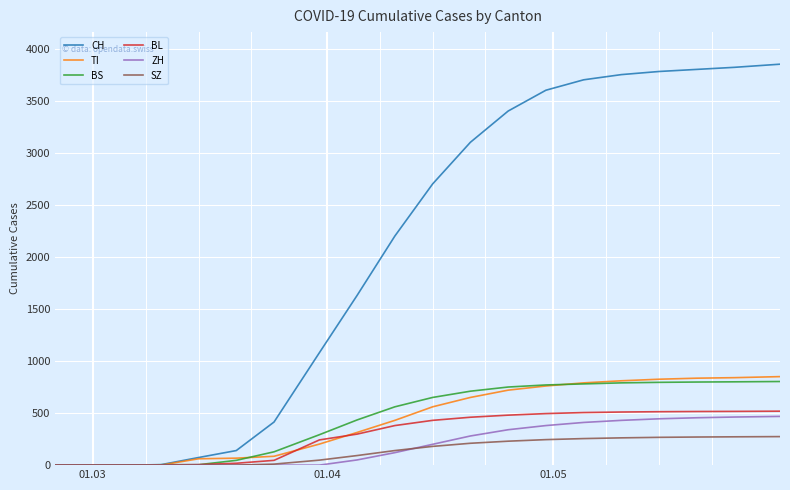

What is the greatest value displayed?

3850